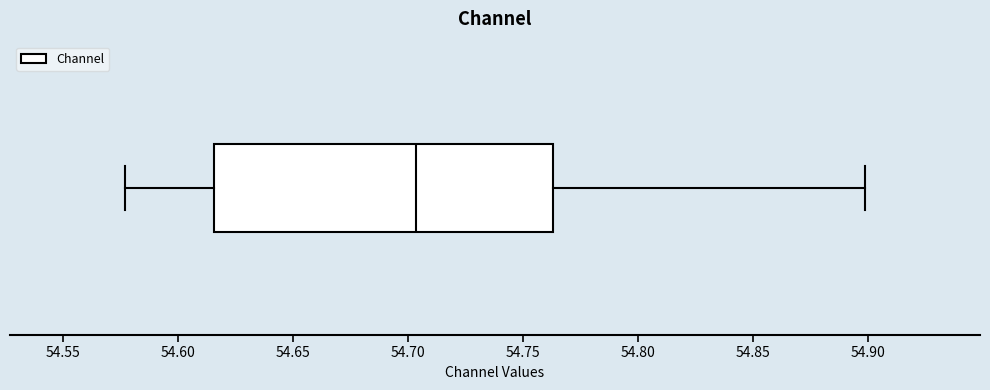

Read this box plot against the x-axis: the position of the median line, the range covered by the box, and the ends of both whiskers. The values are not printed on the chart, so give them approximately, as read against the axis.

median 54.705, box 54.615 to 54.765, whiskers 54.575 to 54.900